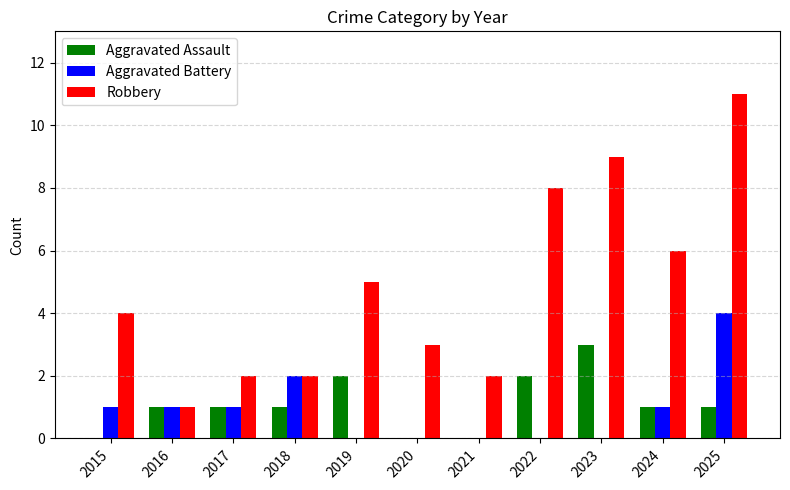

What are all the series names shown in the legend?

Aggravated Assault, Aggravated Battery, Robbery